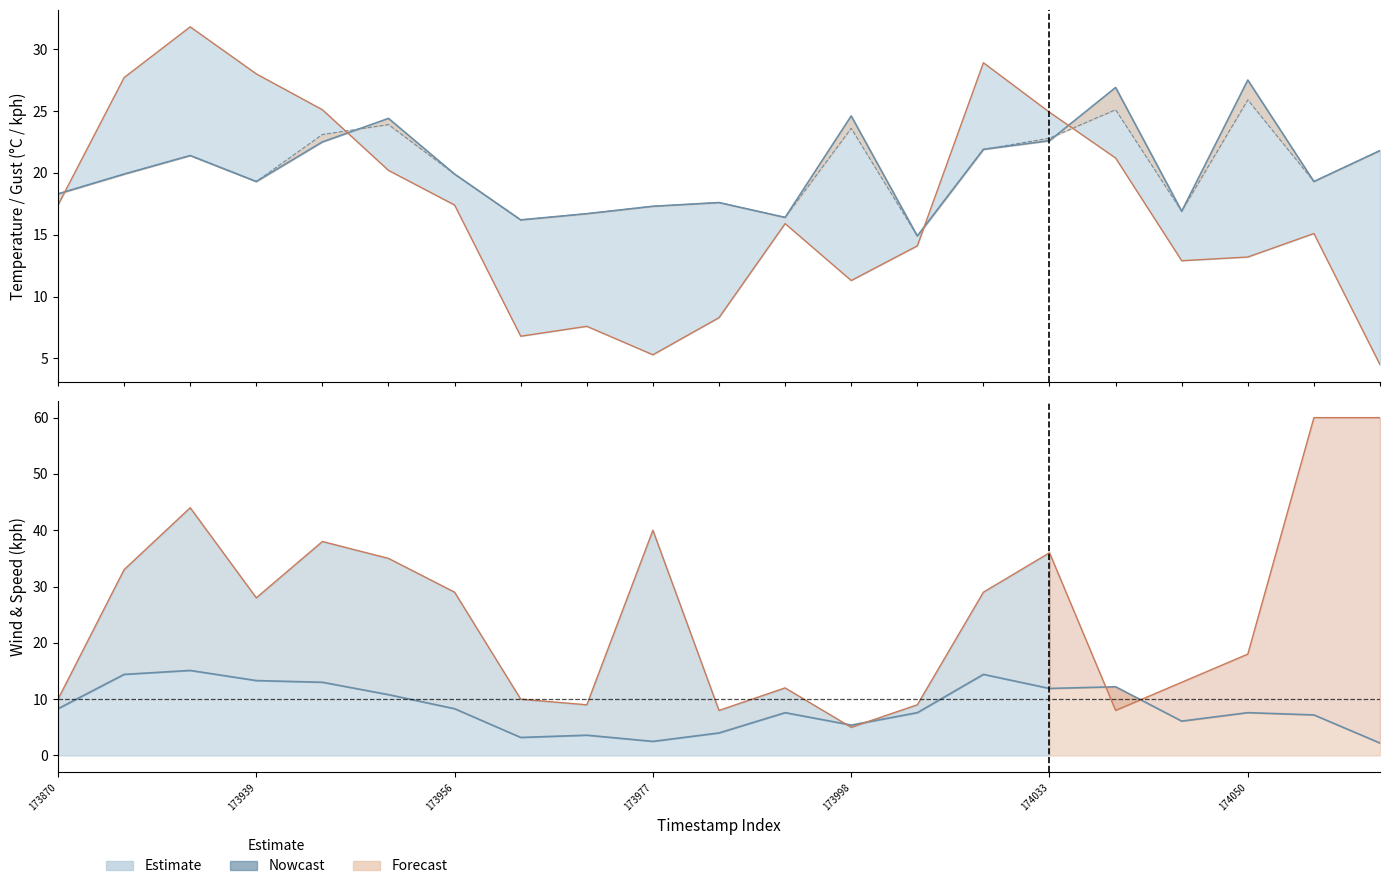

At which category does the data reach its first local valley?

7